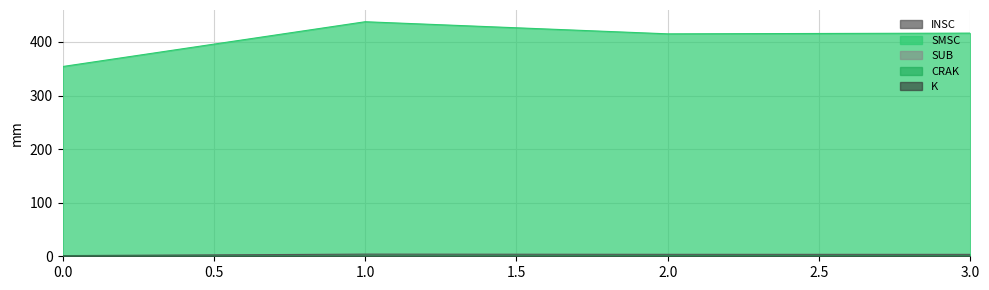

At which category does the chart reach its minimum across all series?

2